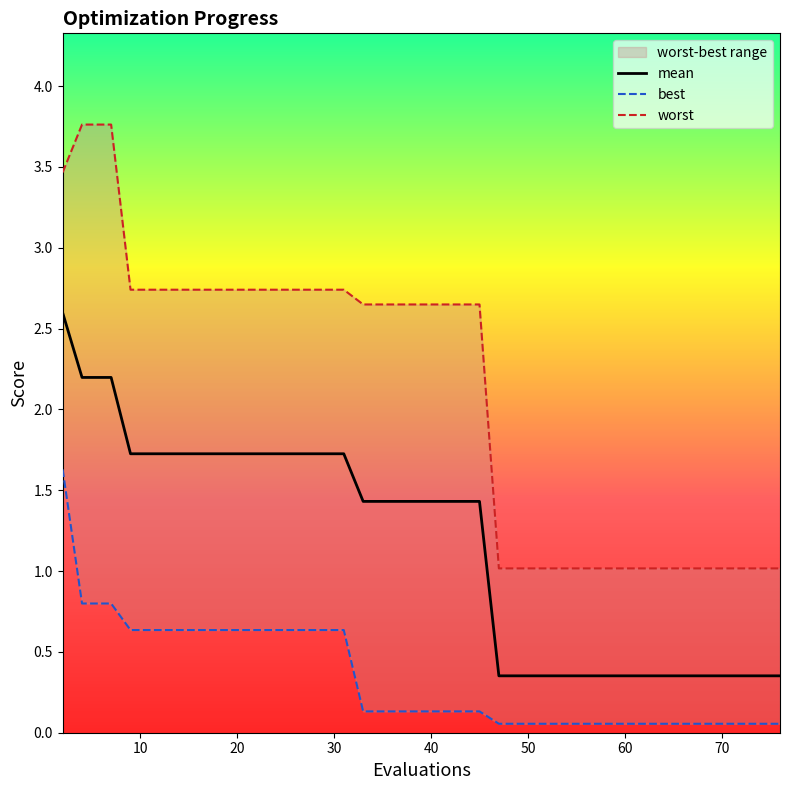

What are all the series names shown in the legend?

mean, best, worst